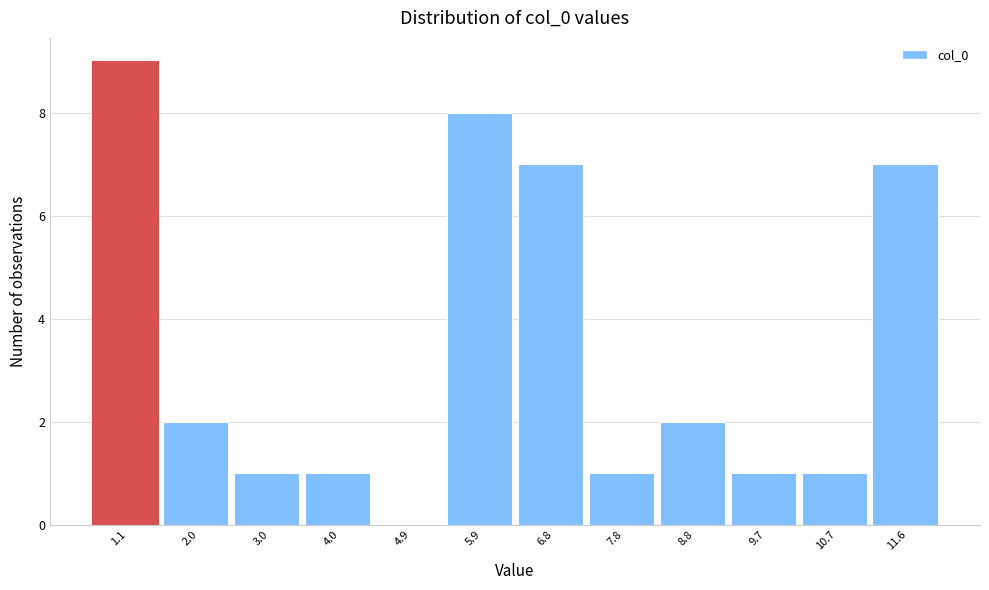

Reading left to right, extract all data points from this chart.

1.1=9	2.0=2	3.0=1	4.0=1	4.9=0	5.9=8	6.8=7	7.8=1	8.8=2	9.7=1	10.7=1	11.6=7